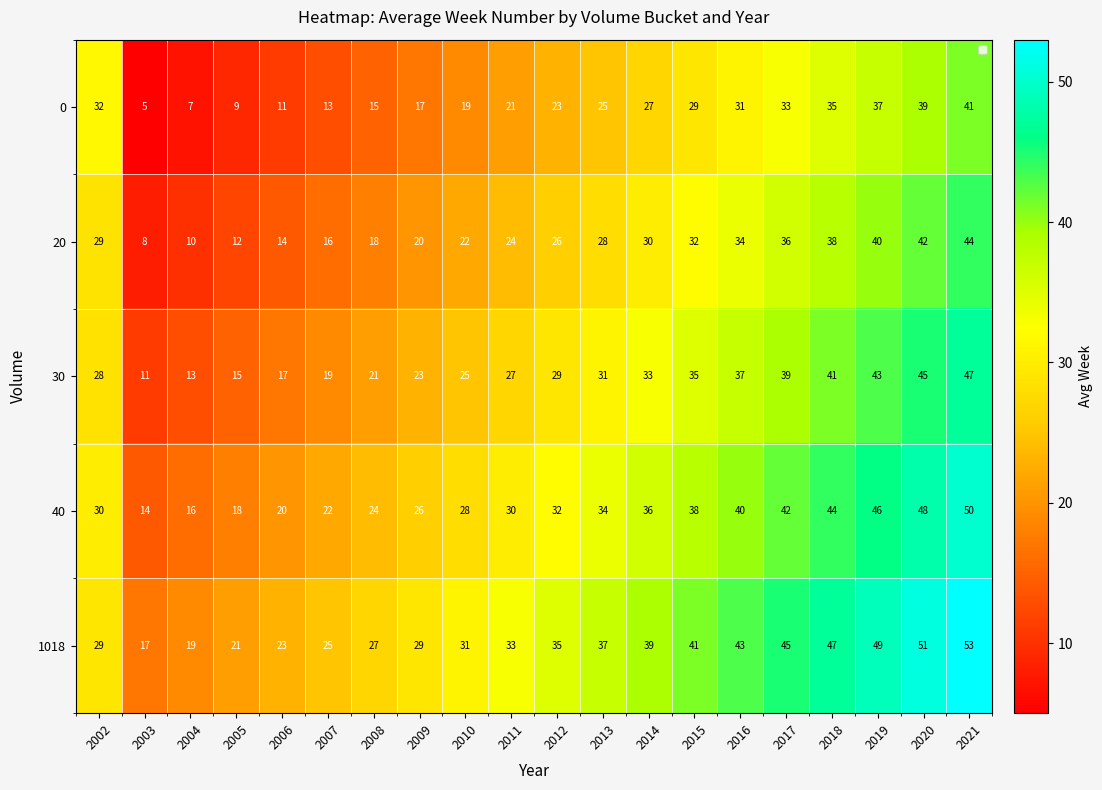

Rank the series by their maximum value, from lowest to highest.

0, 20, 30, 40, 1018